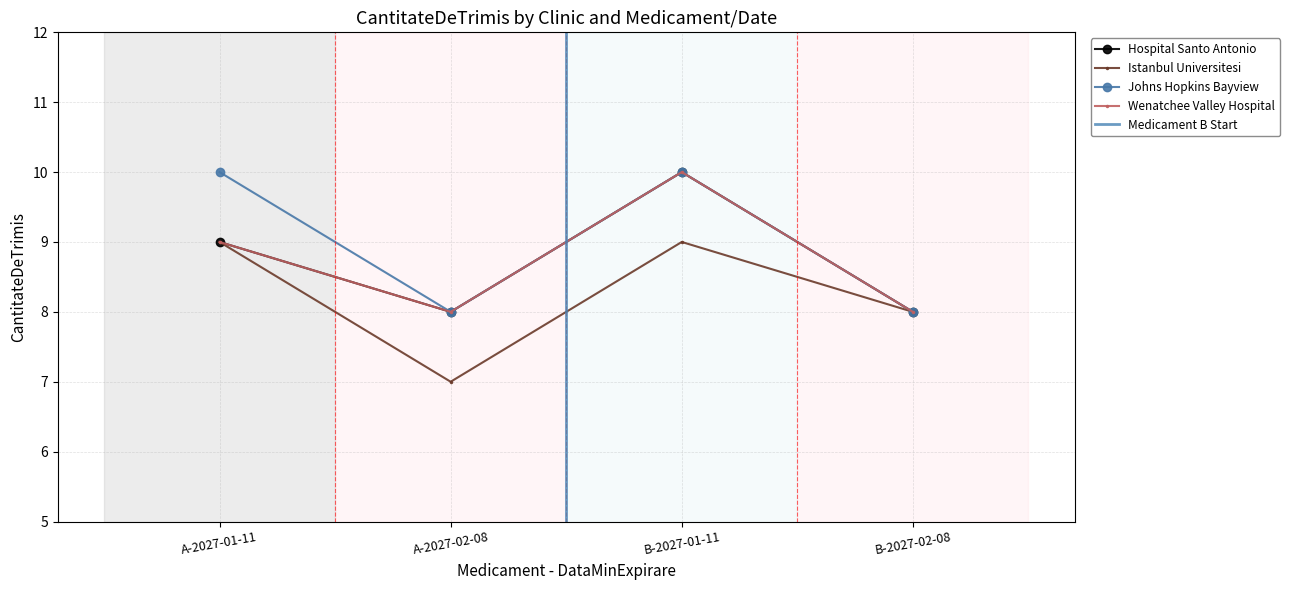

Reading right to left, extract all data points from this chart.

Hospital Santo Antonio: B-2027-02-08=8	B-2027-01-11=10	A-2027-02-08=8	A-2027-01-11=9
Istanbul Universitesi: B-2027-02-08=8	B-2027-01-11=9	A-2027-02-08=7	A-2027-01-11=9
Johns Hopkins Bayview: B-2027-02-08=8	B-2027-01-11=10	A-2027-02-08=8	A-2027-01-11=10
Wenatchee Valley Hospital: B-2027-02-08=8	B-2027-01-11=10	A-2027-02-08=8	A-2027-01-11=9